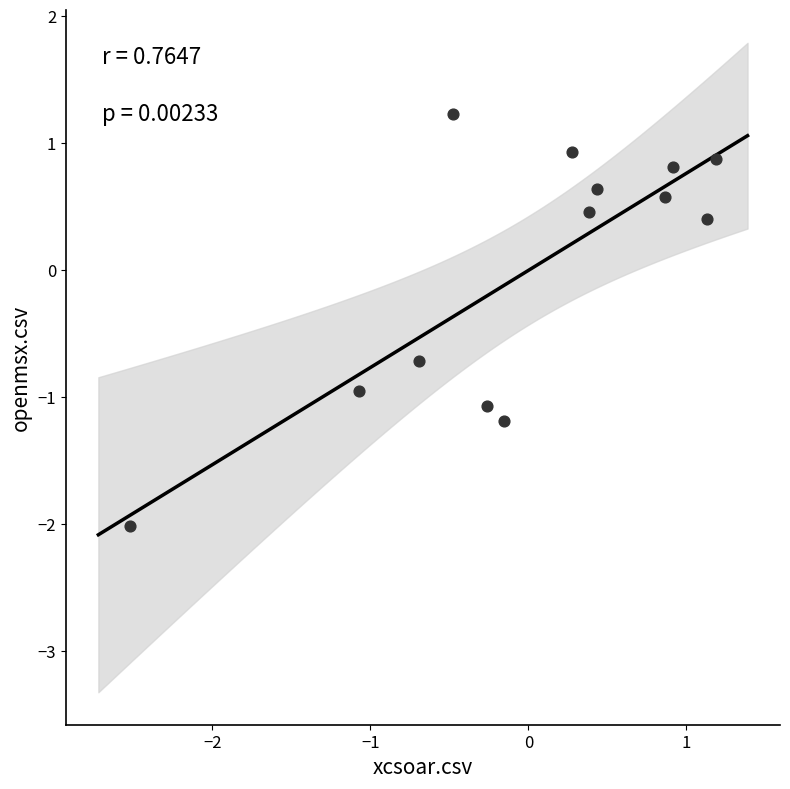

What Y value in the scatter plot is closest to 0?

0.4